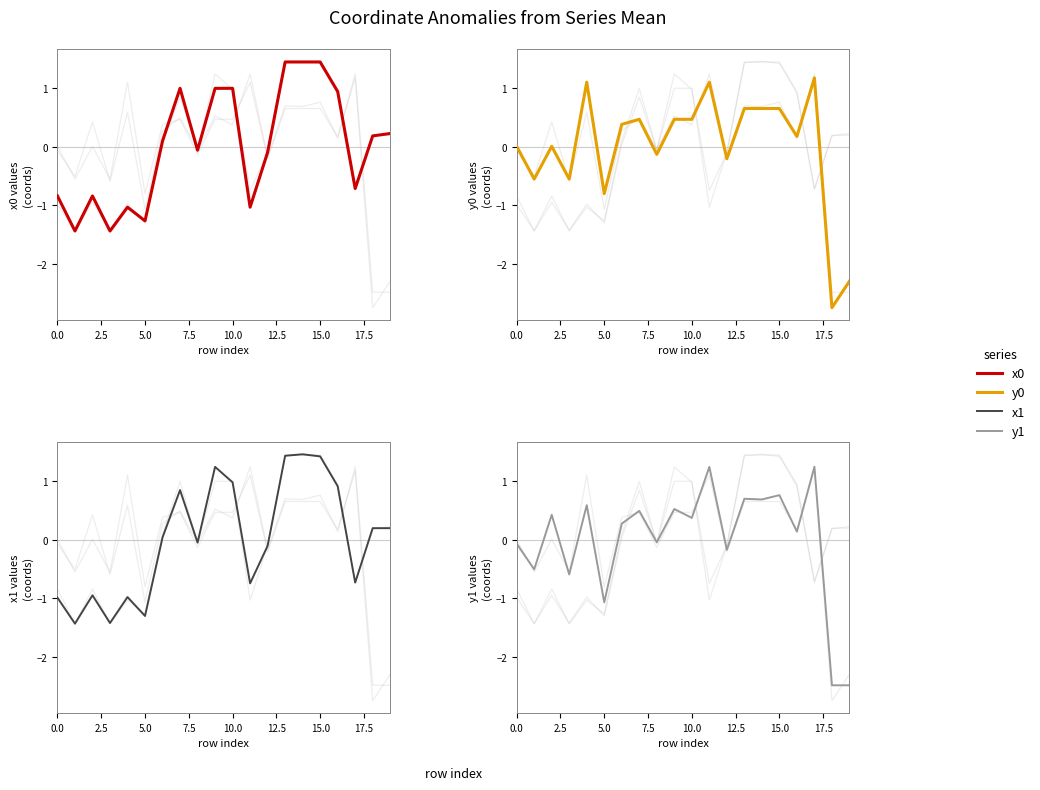

At which category is the sum across all series the highest?

15